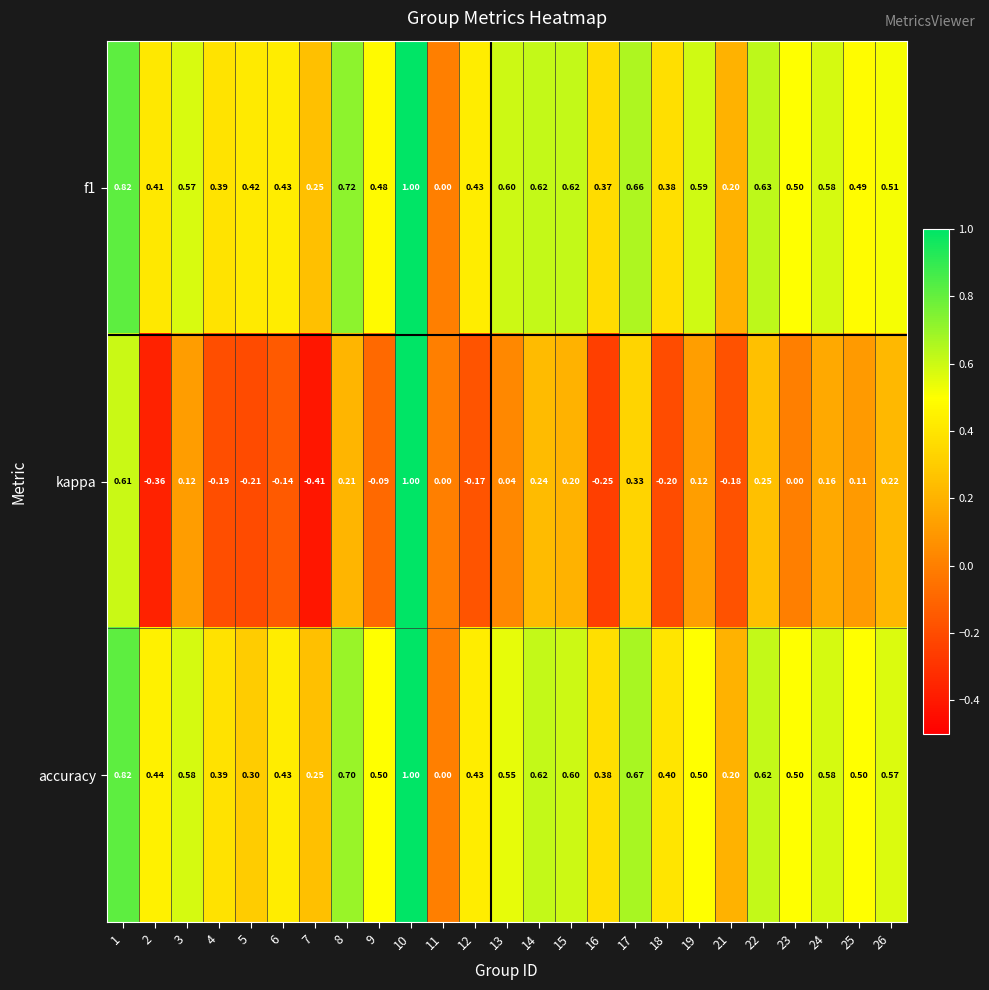

Which series has the largest range (max minus min)?

kappa